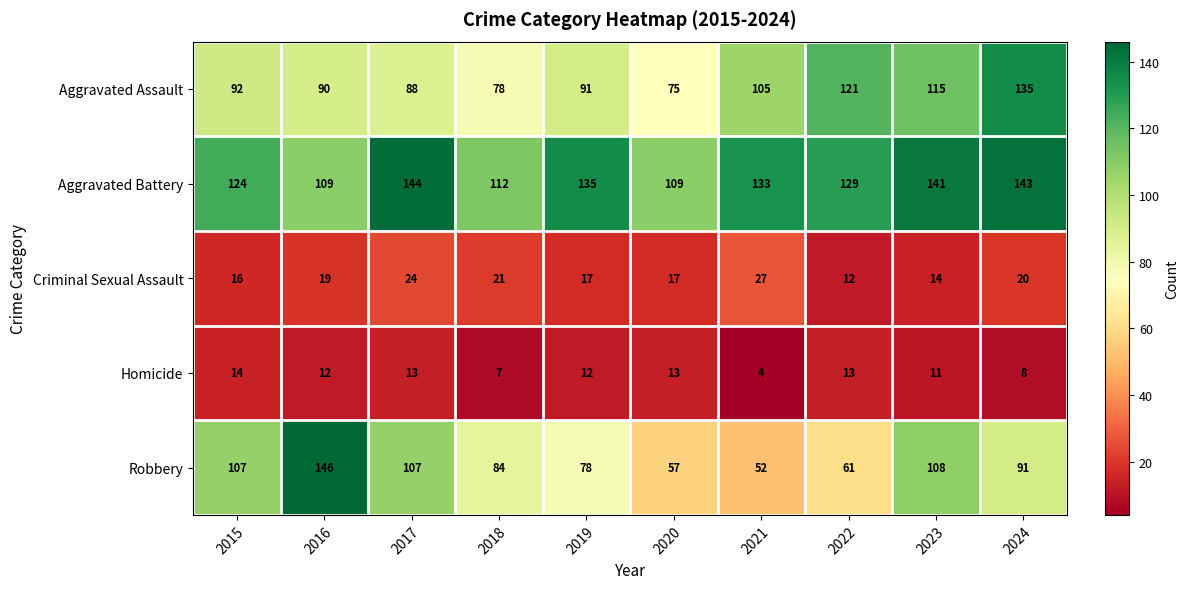

What is the difference between the highest and lowest values at 2023?

130